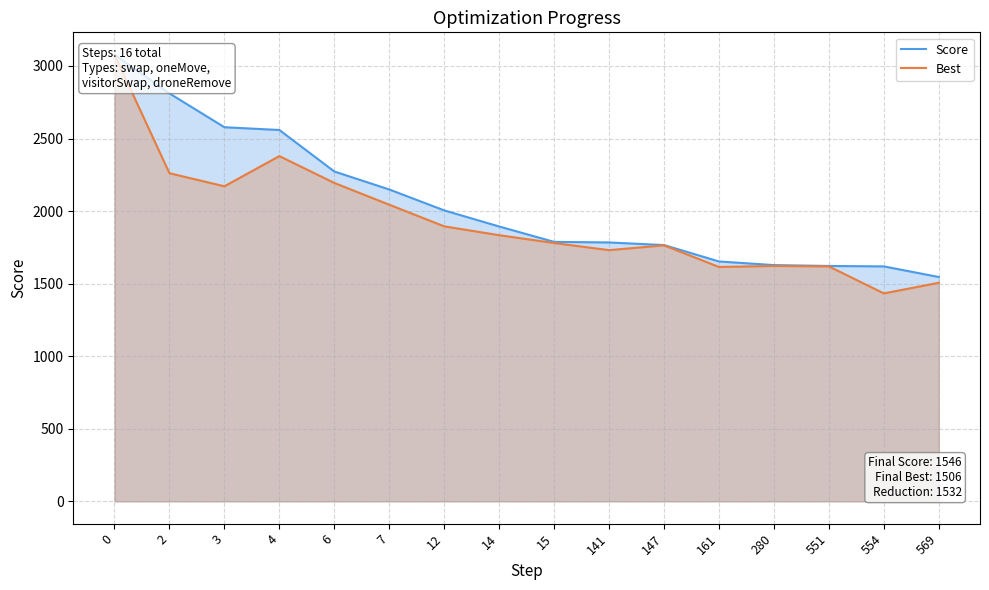

Does the chart display data point markers on the line(s)?

No